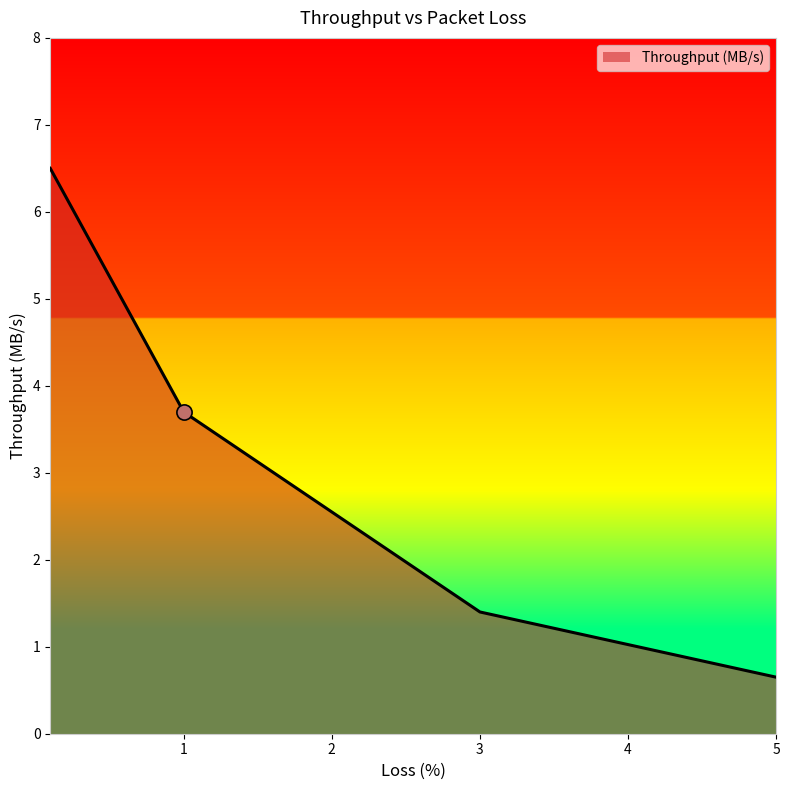

Which has a higher value, 1.0 or 3.0?

1.0